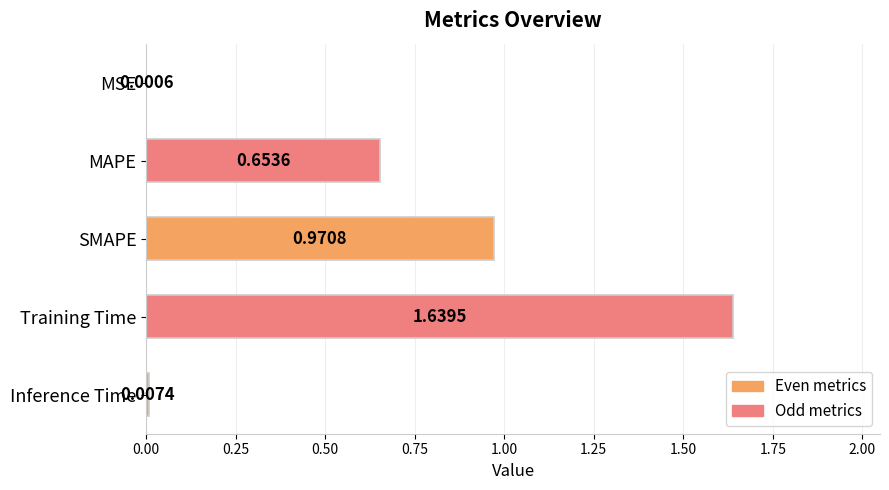

What is the sum of all values?

3.3